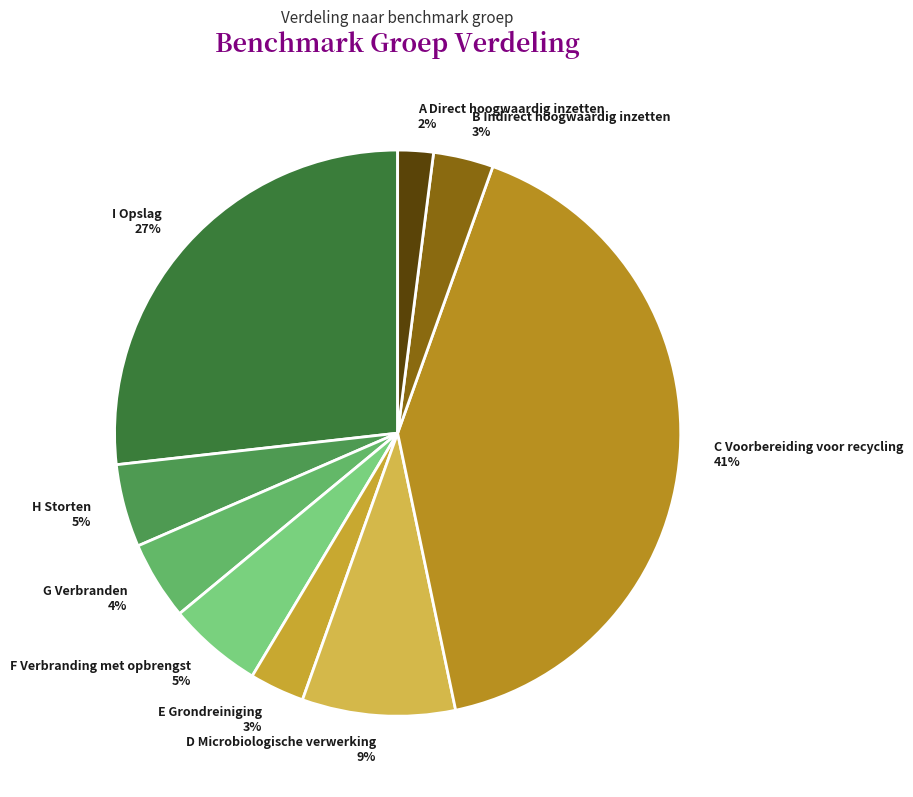

How many segments does this pie chart have?

9